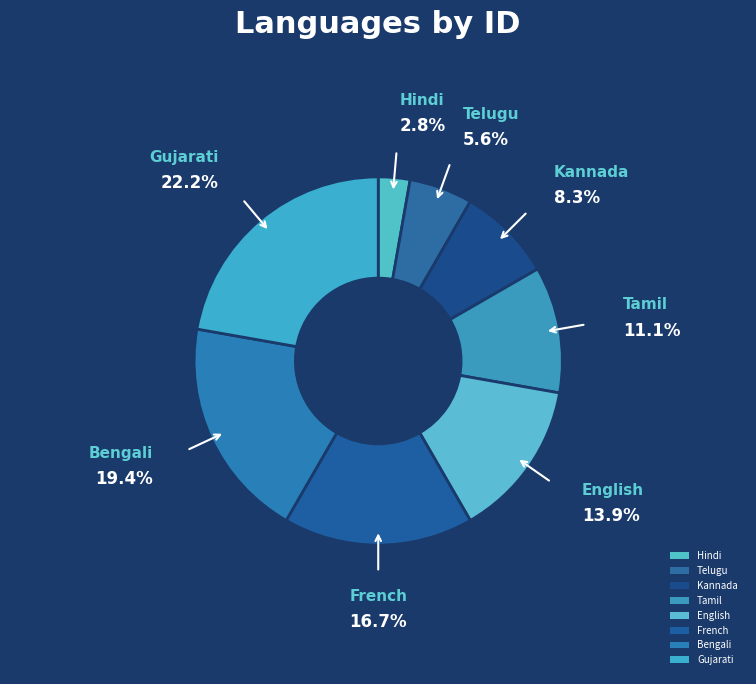

How many segments does this pie chart have?

8